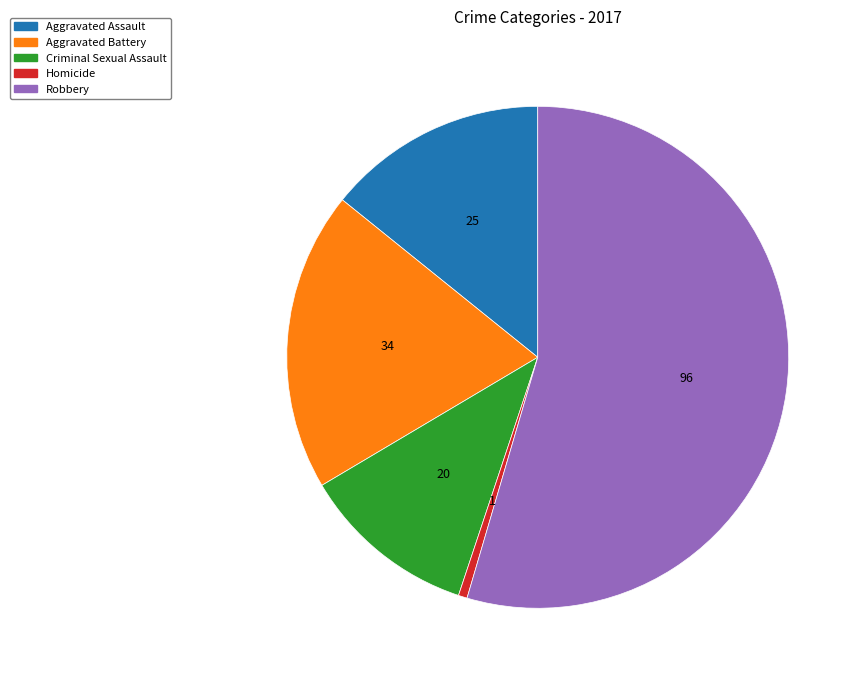

Count the number of slices in the pie.

5